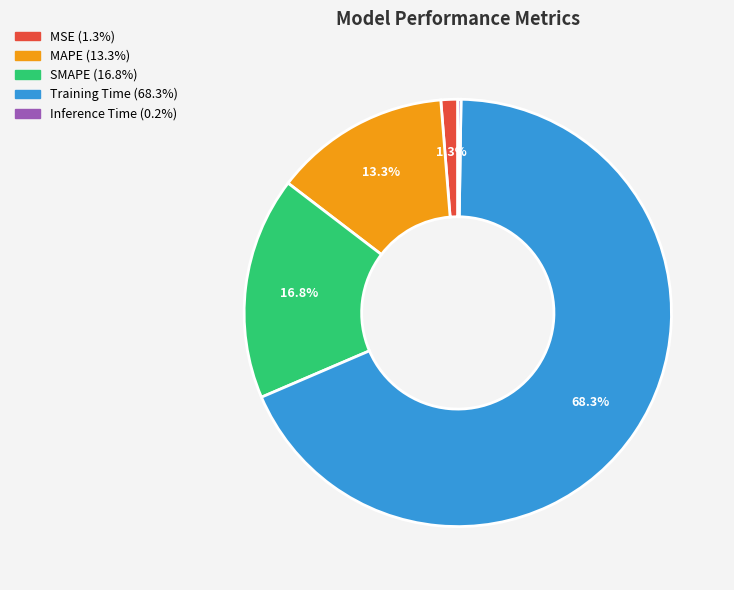

Which category accounts for the majority?

Training Time